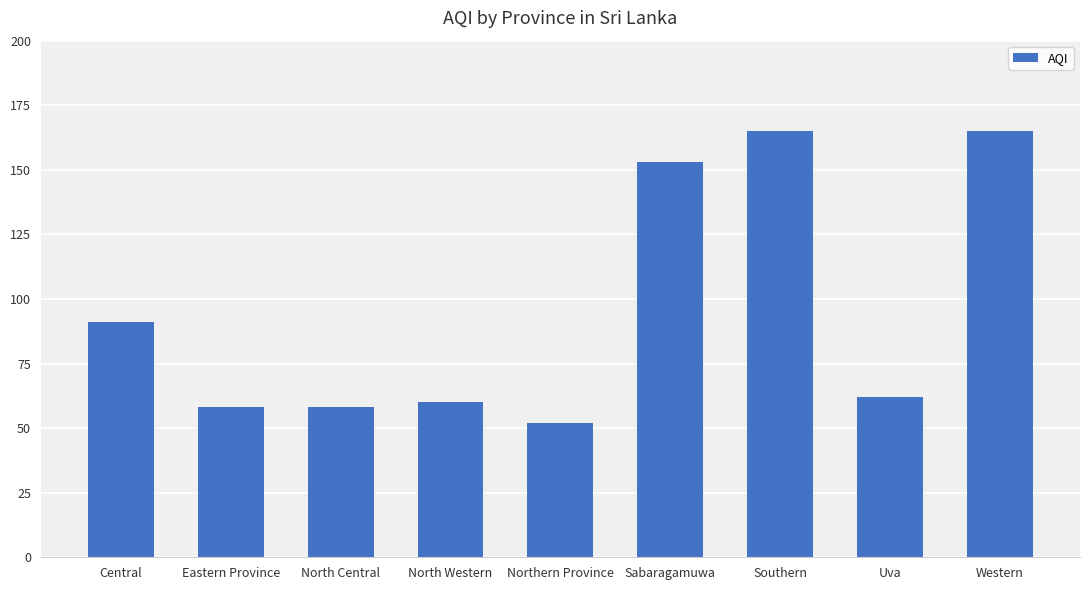

The value at North Western is 60. True or false?

True